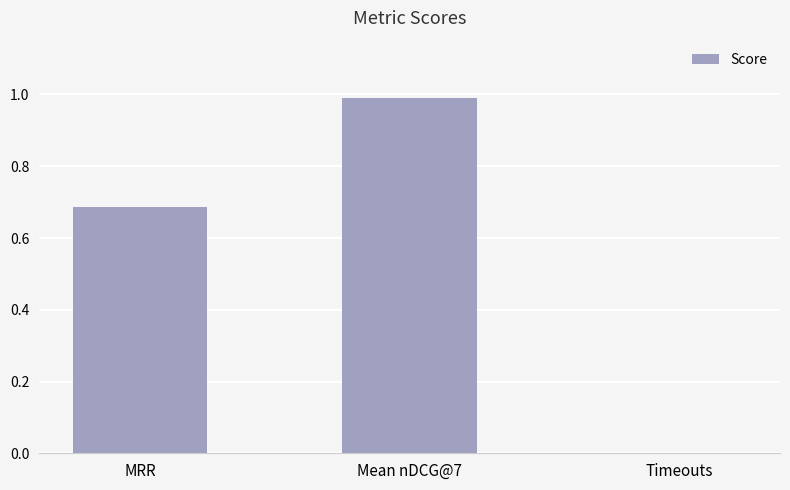

The value at Mean nDCG@7 is 0.2. True or false?

False